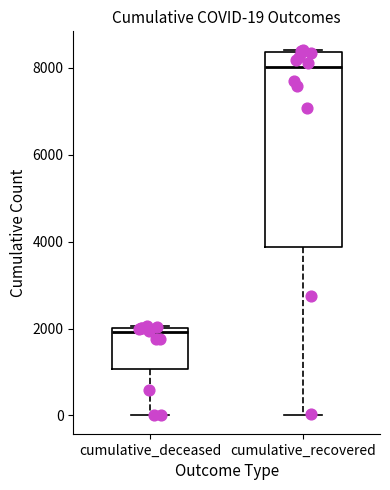

Which box's median line is the lowest?

cumulative_deceased